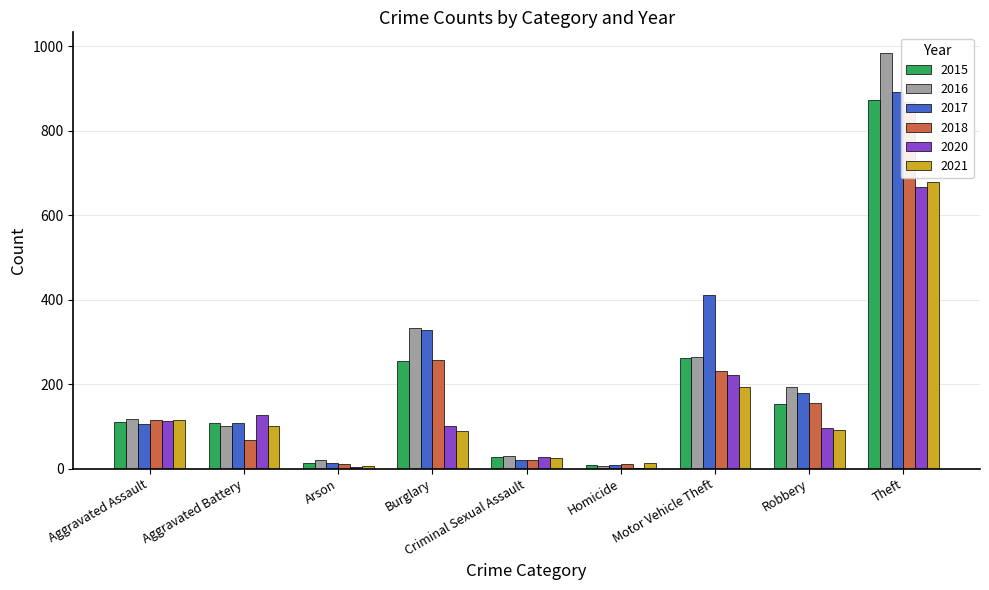

Reading left to right, extract all data points from this chart.

2015: 110	108	13	254	28	9	261	154	874
2016: 118	102	20	333	30	7	265	194	984
2017: 105	108	14	329	21	8	411	178	892
2018: 115	67	12	257	21	10	231	155	868
2020: 113	126	4	100	27	2	222	97	666
2021: 115	100	6	90	26	13	193	91	678